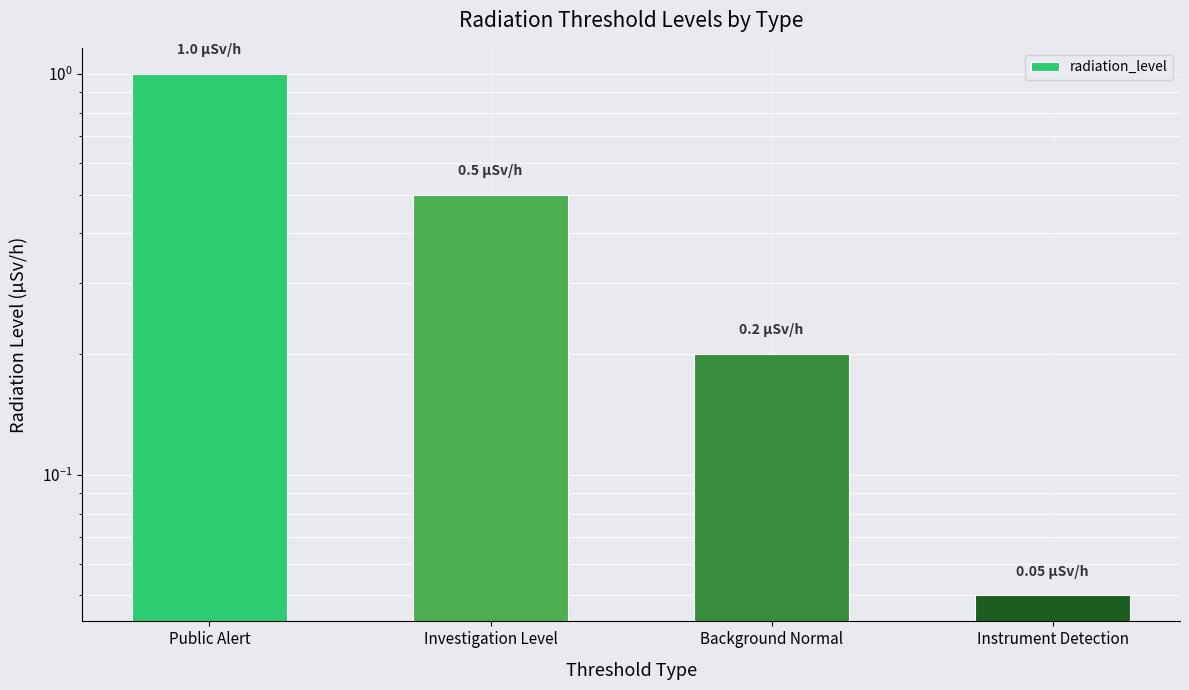

What is the label of the 4th bar from the left?

Instrument Detection